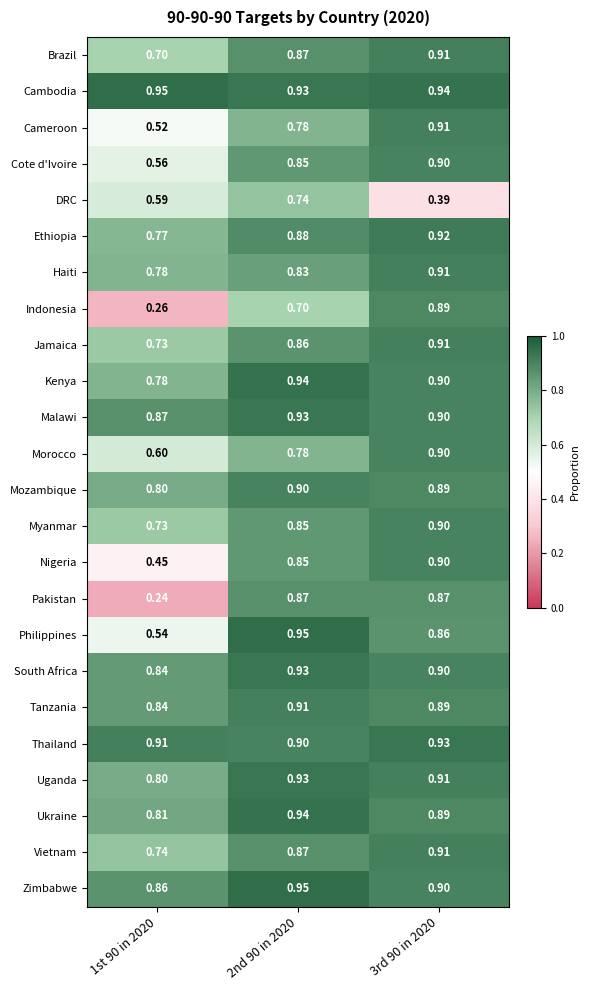

Is the value of Cote d'Ivoire at 1st 90 in 2020 greater than the value of Ukraine at 3rd 90 in 2020?

No